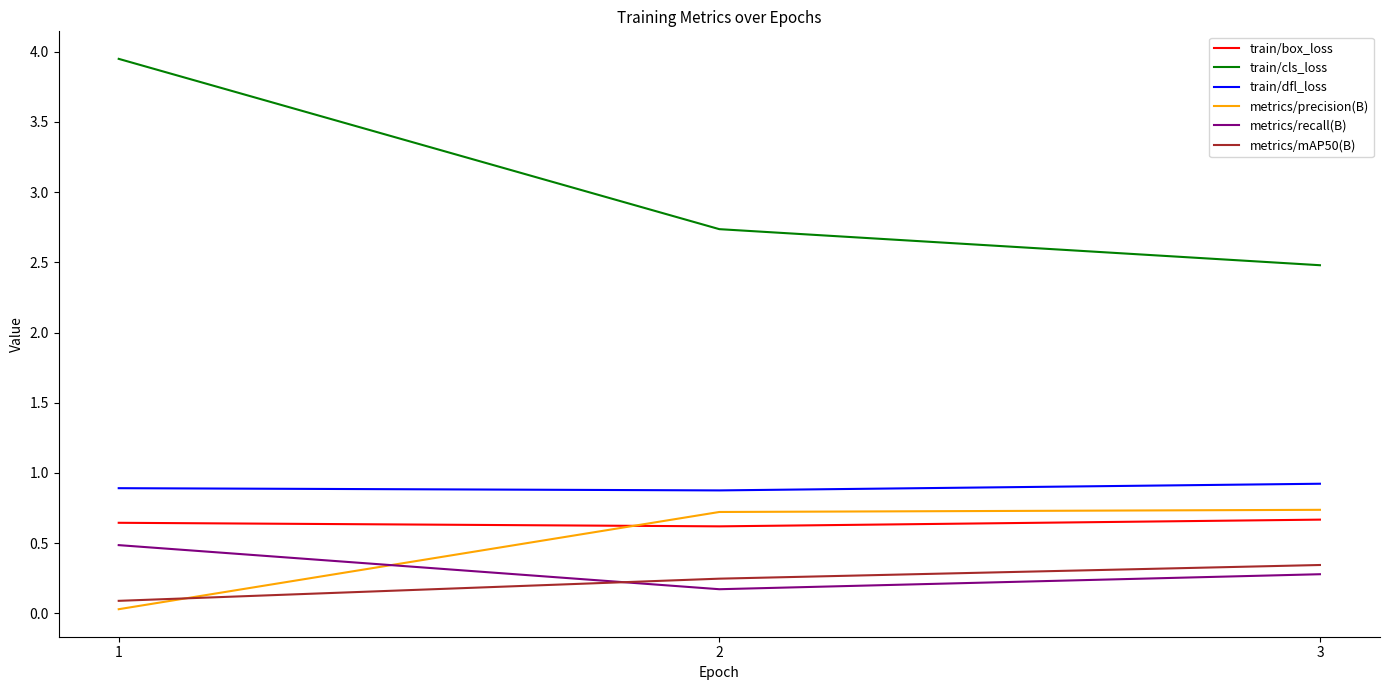

Is this an area chart (filled region under the line)?

No